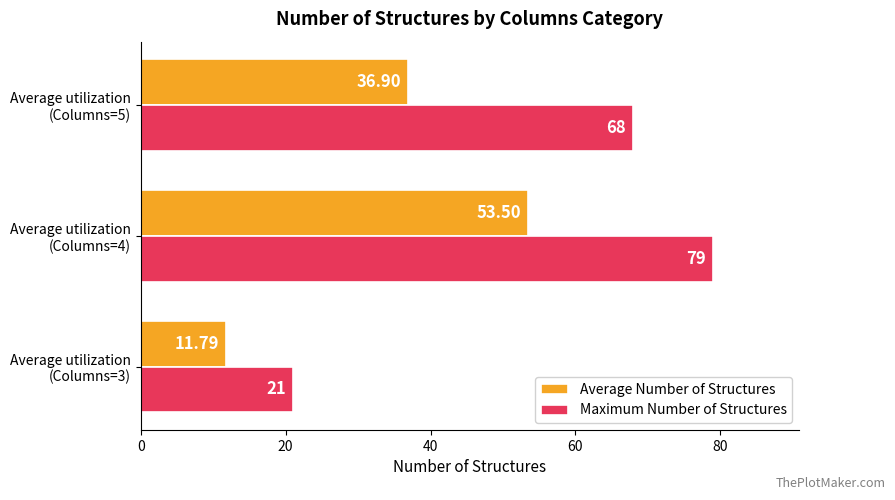

Which series has the largest range (max minus min)?

Maximum Number of Structures